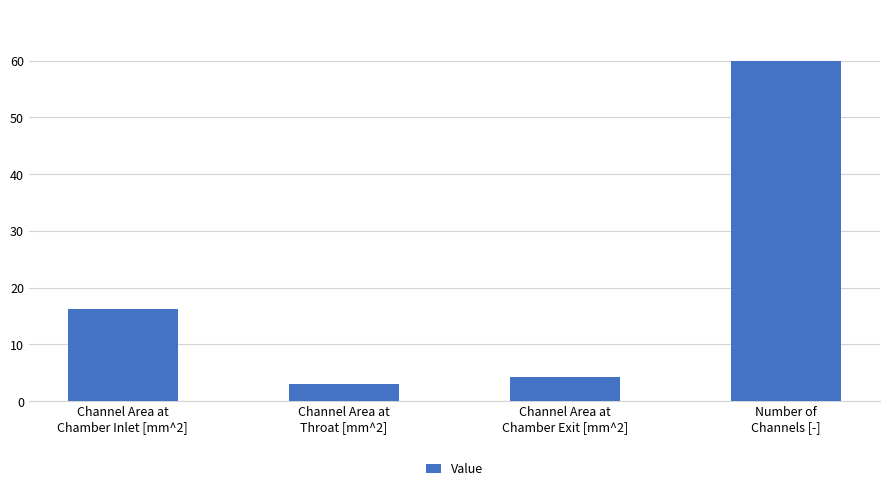

What is the sum of all values?

83.4